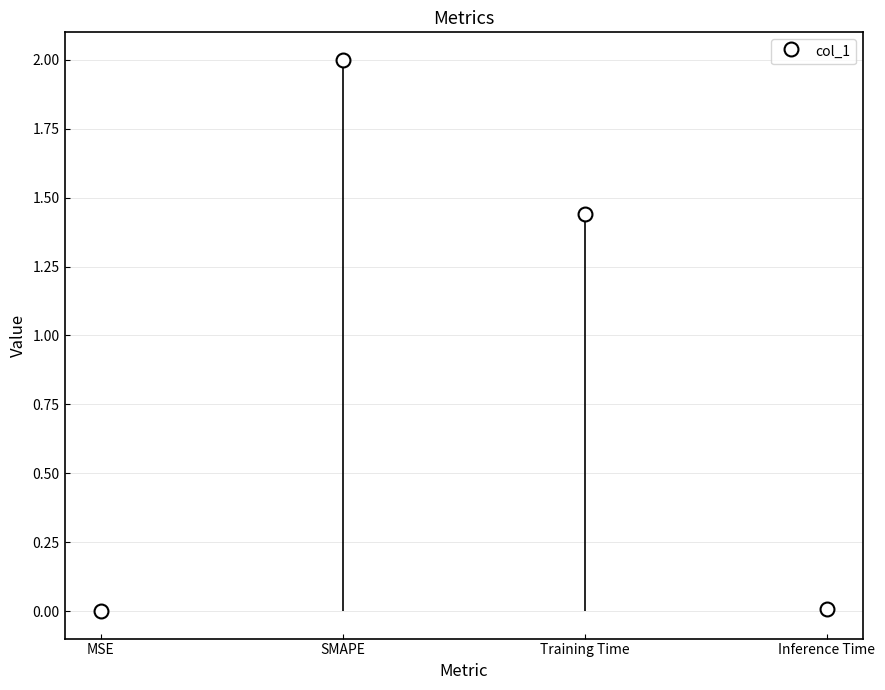

Rank the categories by value from highest to lowest.

SMAPE, Training Time, Inference Time, MSE